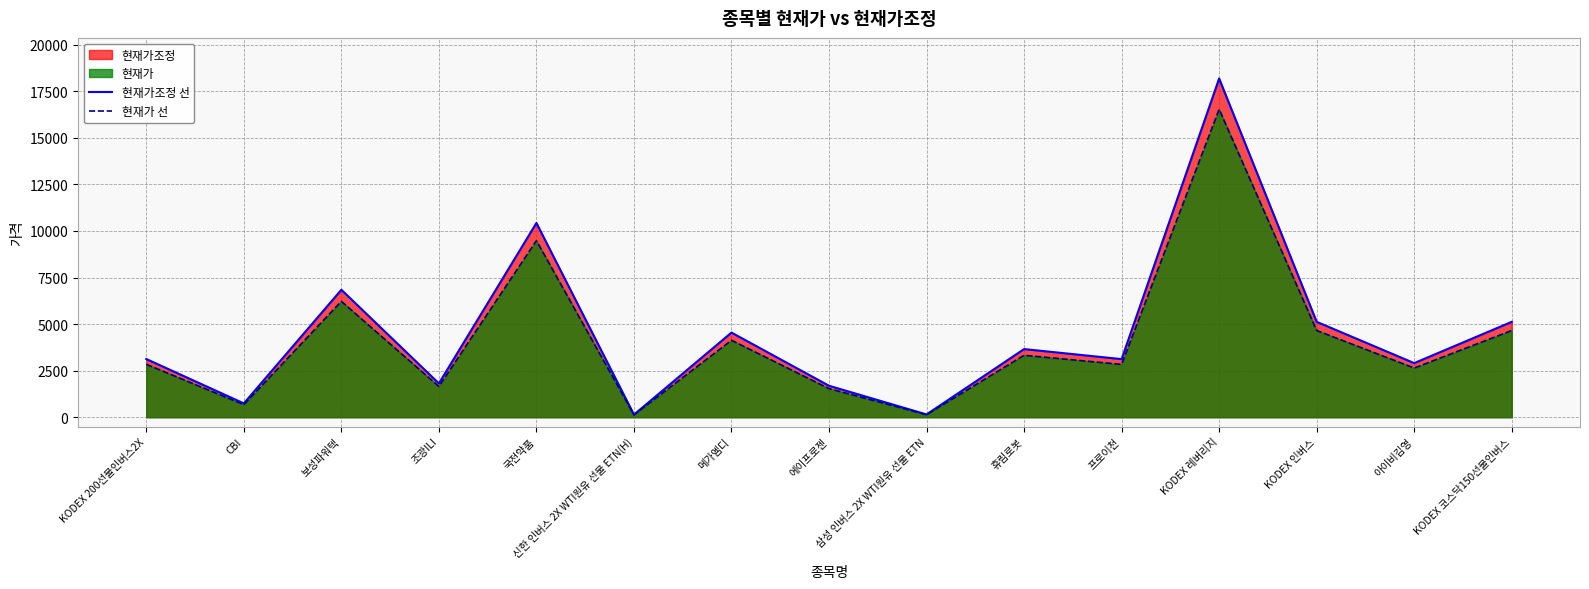

What is the spread (max minus min) of values at KODEX 인버스?

465.5